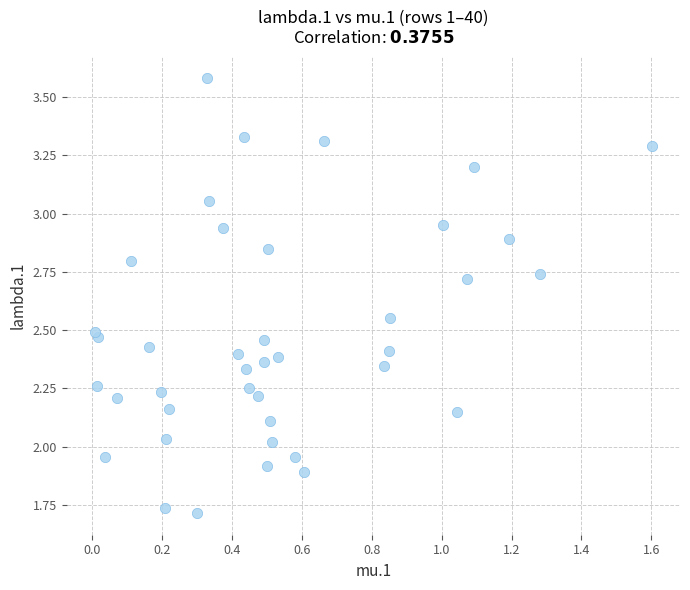

What is the range of X values (max minus min)?

1.6